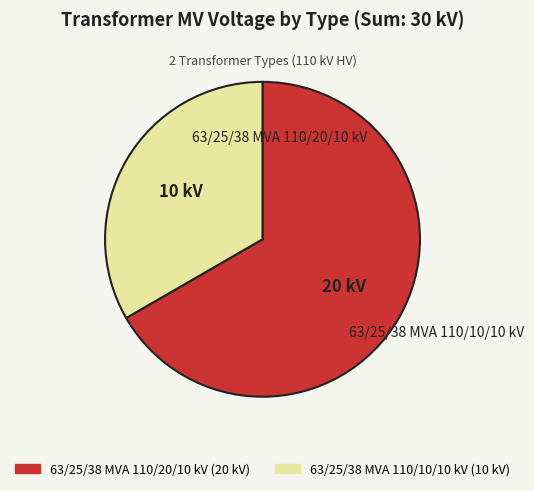

Rank the categories by value from highest to lowest.

63/25/38 MVA 110/20/10 kV, 63/25/38 MVA 110/10/10 kV